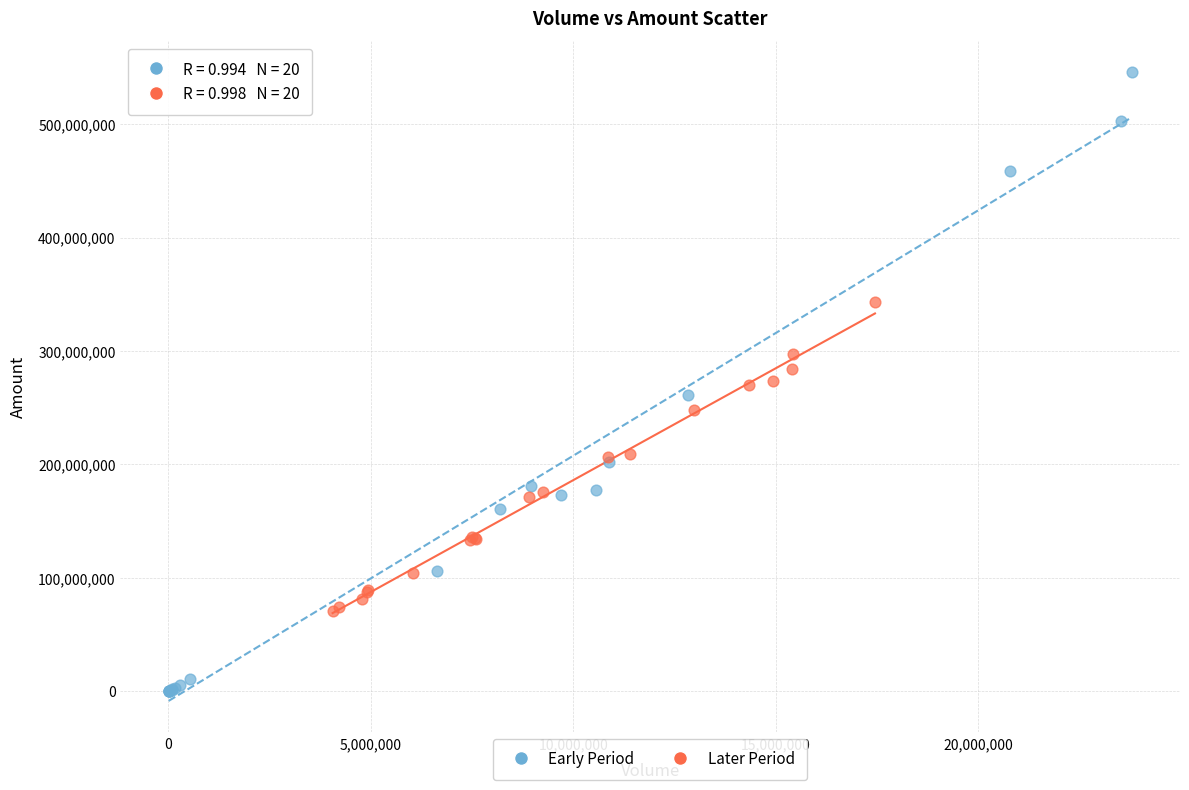

Which series reaches the minimum Y coordinate?

Early Period